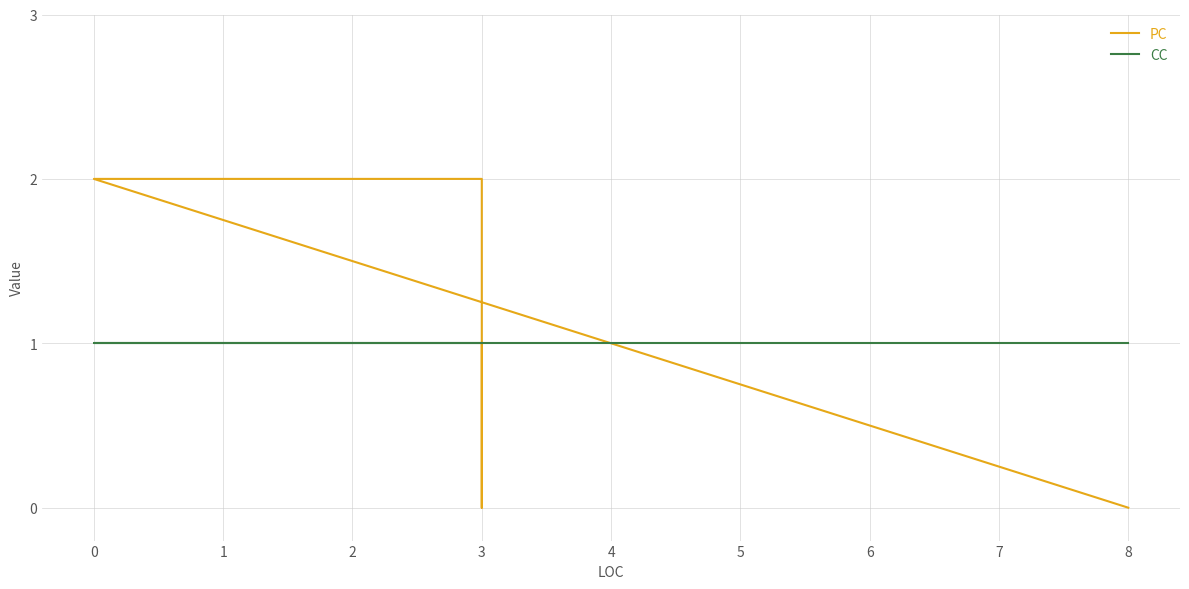

Which series has the largest total across all categories?

PC